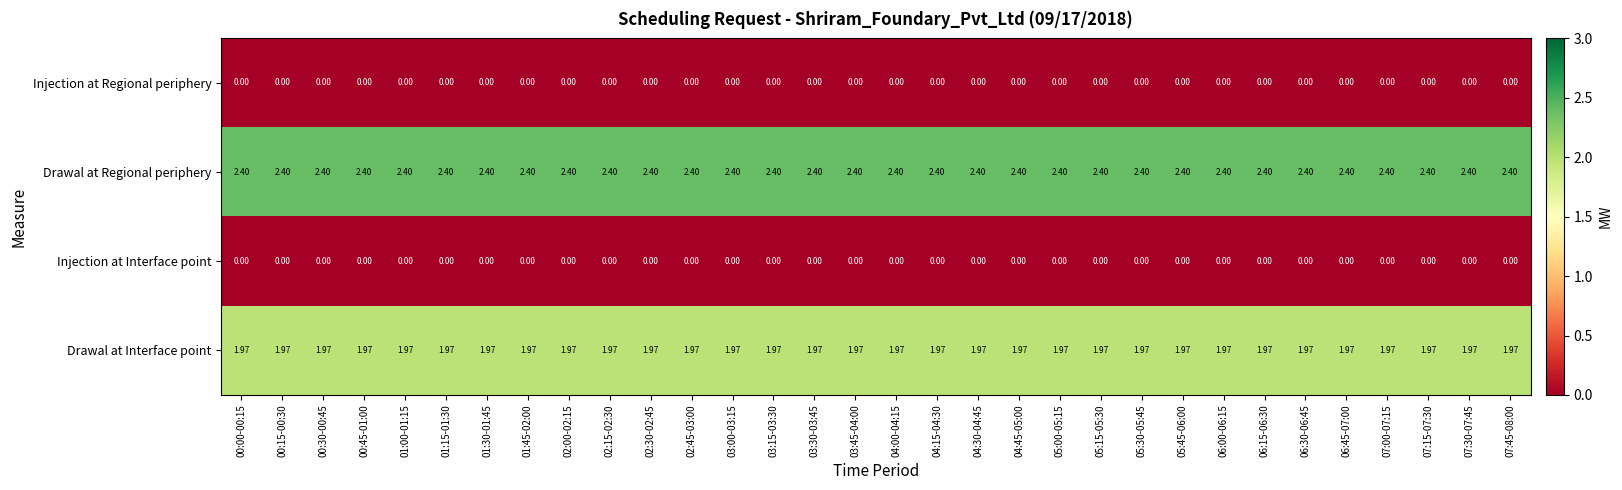

Which series has the largest total across all categories?

Drawal at Regional periphery